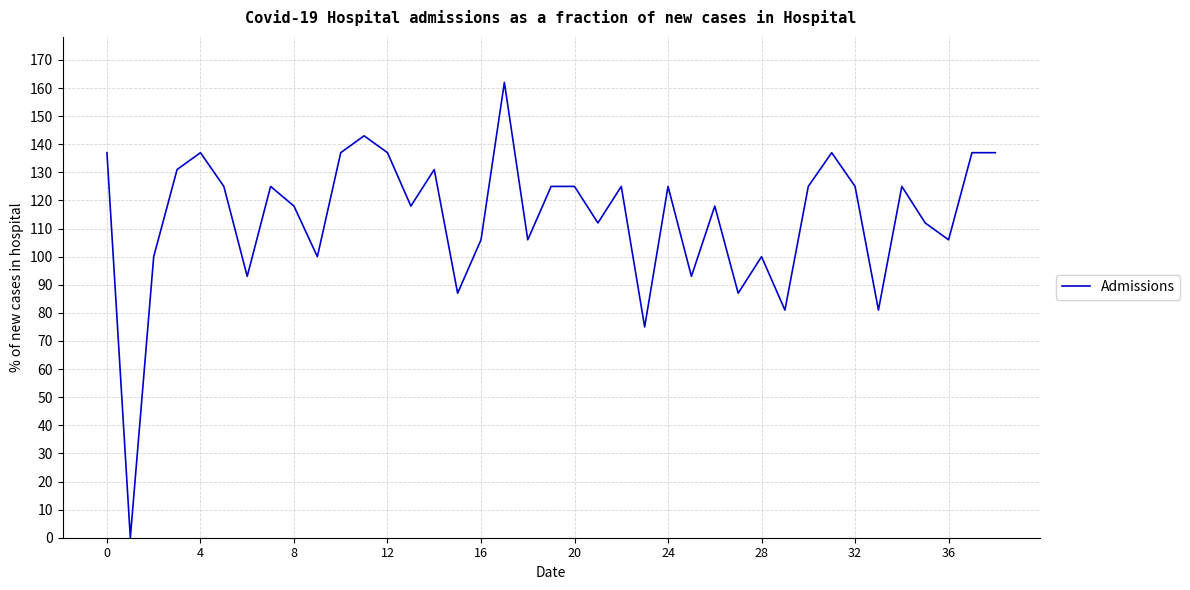

What is the difference between the maximum and minimum values?

162